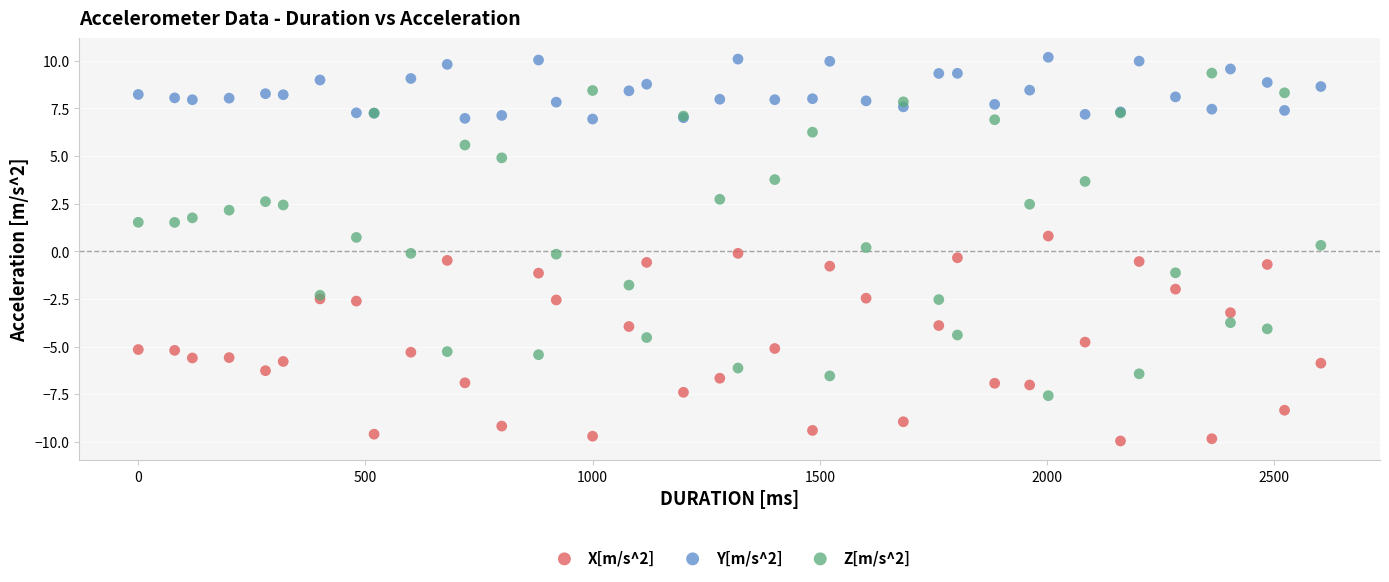

Which series contains the lowest Y value?

X[m/s^2]